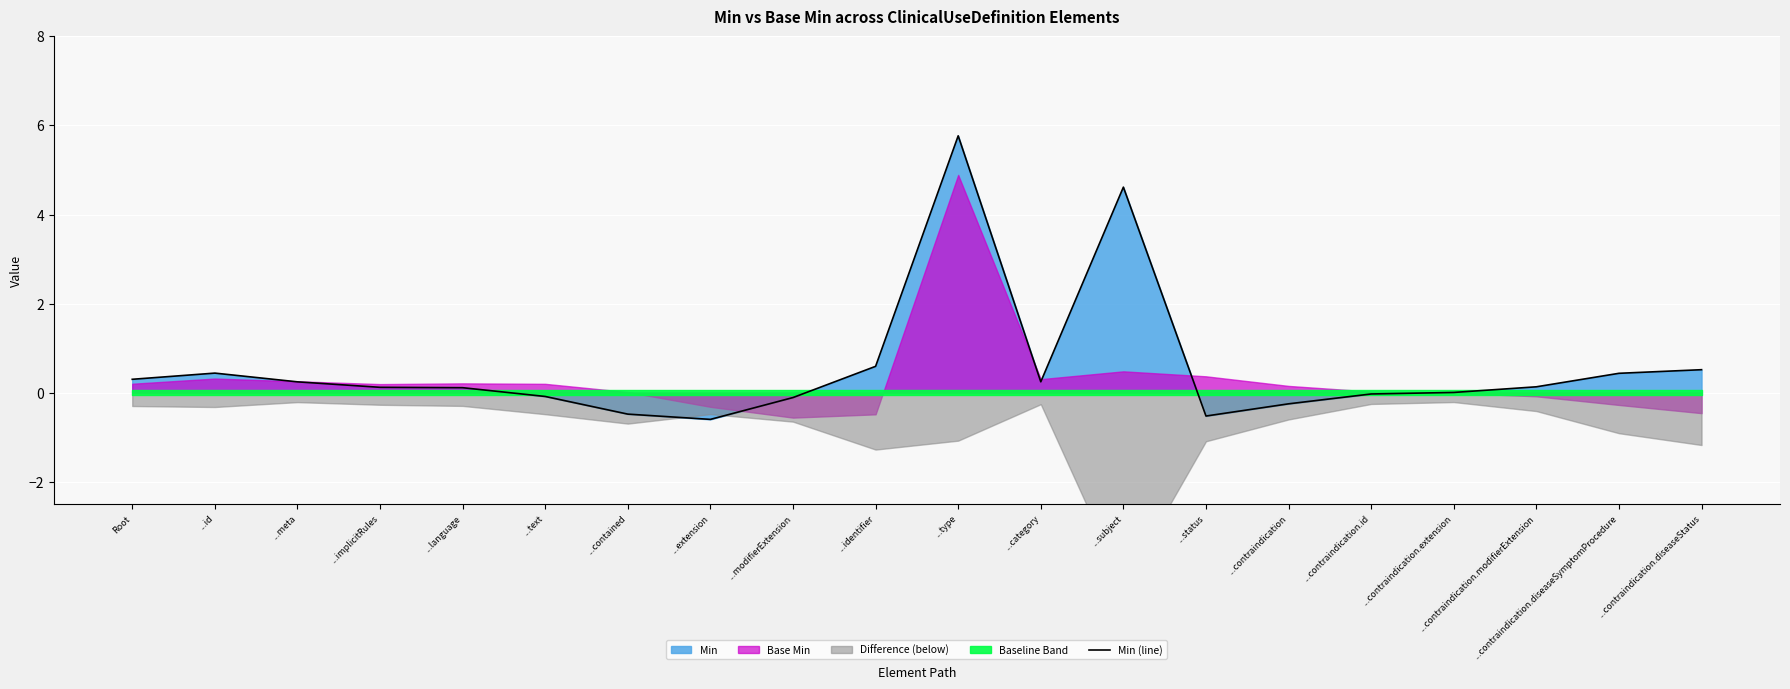

Count the number of values greater than 0.

13